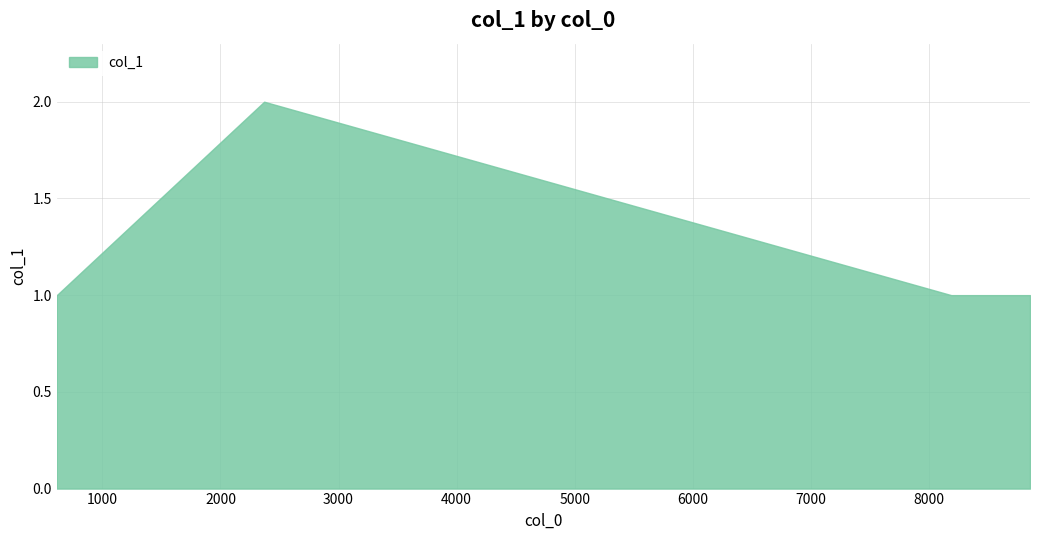

Reading left to right, what are all the values shown in this chart?

1	2	1	1